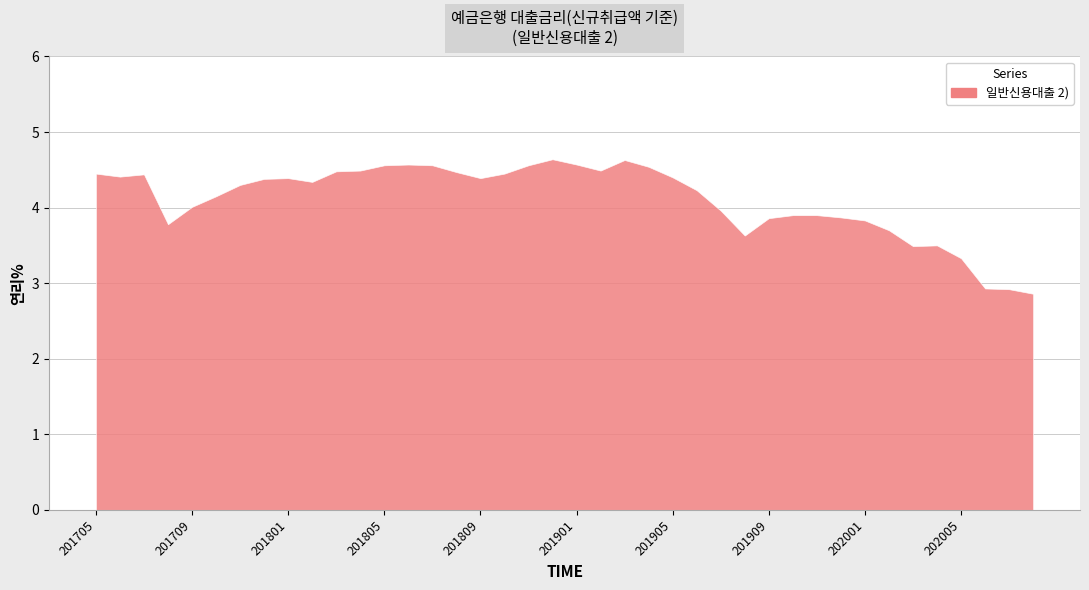

What is the difference between the second highest and second lowest values?

1.7